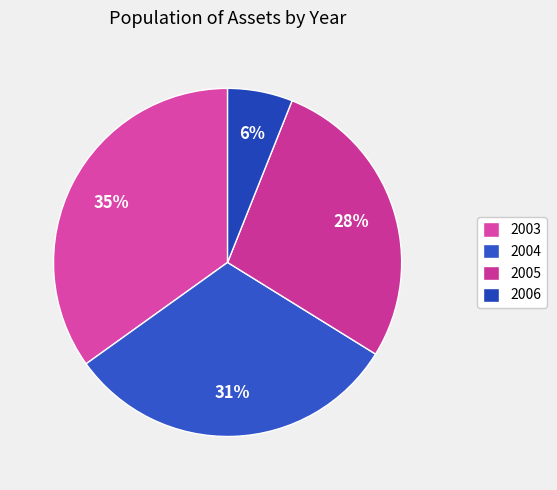

True or false: 2003 accounts for 30% of the total.

False